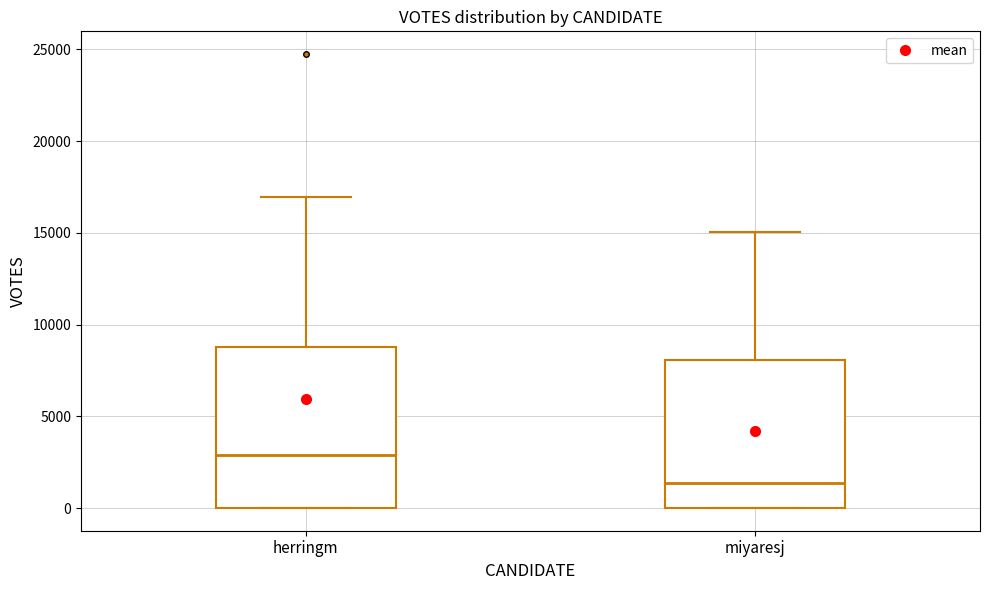

Reading left to right, read every box against the y-axis: the position of its median line, the range the box covers, and the ends of its whiskers. The values are not printed on the chart, so give them approximately, as read against the axis.

herringm: median 3000, box 0 to 9000, whiskers 0 to 17000
miyaresj: median 1500, box 0 to 8000, whiskers 0 to 15000